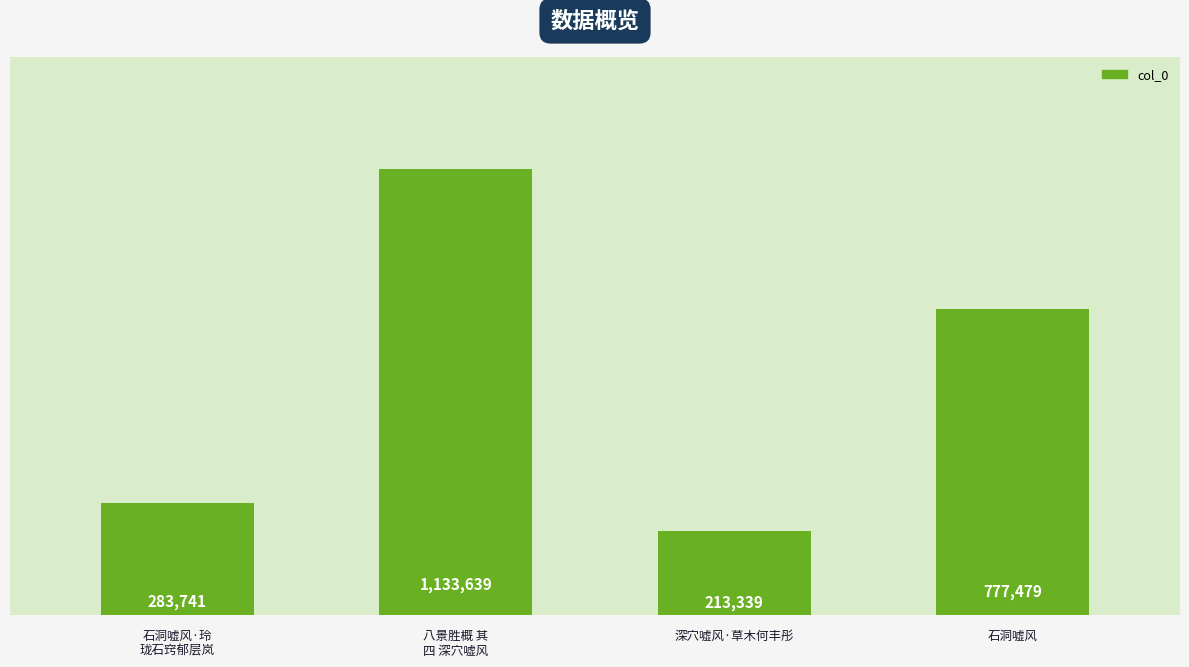

Between 深穴嘘风·草木何丰彤 and 石洞嘘风·玲
珑石窍郁层岚, which is larger?

石洞嘘风·玲
珑石窍郁层岚